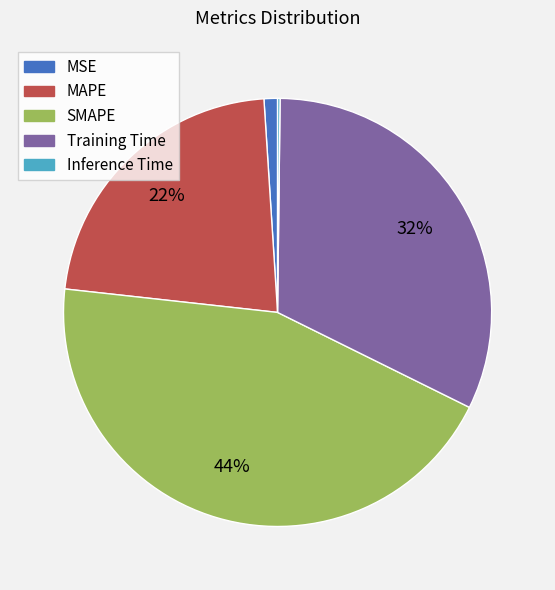

Which has a higher value, Training Time or SMAPE?

SMAPE